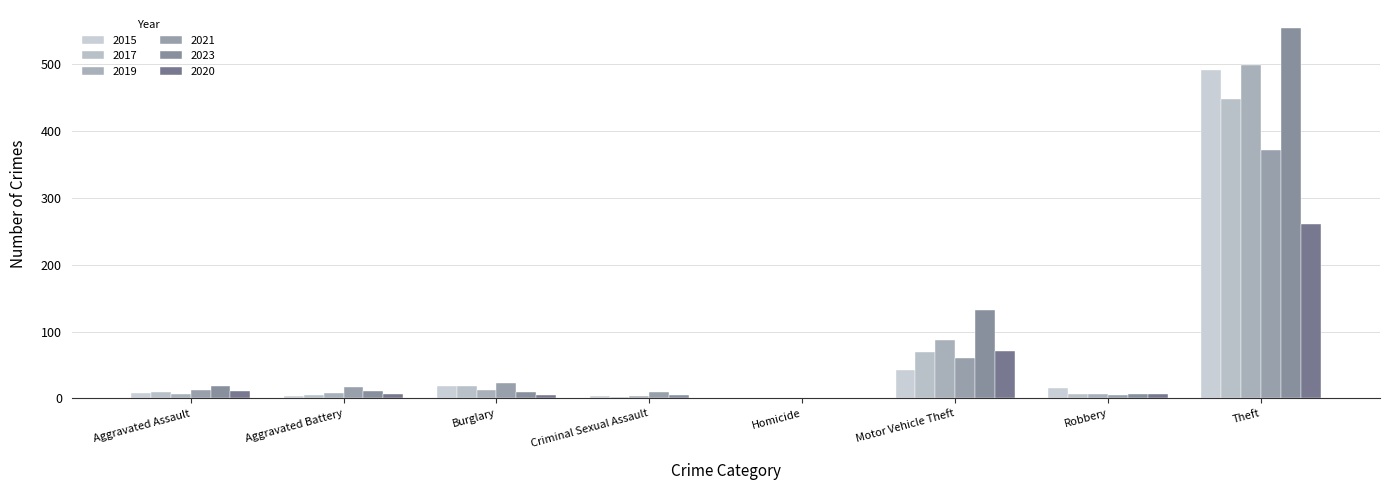

Reading left to right, list all the values displayed in this chart.

2015: Aggravated Assault=8	Aggravated Battery=3	Burglary=19	Criminal Sexual Assault=4	Homicide=1	Motor Vehicle Theft=43	Robbery=15	Theft=491
2017: Aggravated Assault=10	Aggravated Battery=5	Burglary=18	Criminal Sexual Assault=2	Homicide=1	Motor Vehicle Theft=69	Robbery=6	Theft=447
2019: Aggravated Assault=7	Aggravated Battery=8	Burglary=12	Criminal Sexual Assault=4	Homicide=0	Motor Vehicle Theft=87	Robbery=6	Theft=499
2021: Aggravated Assault=12	Aggravated Battery=17	Burglary=23	Criminal Sexual Assault=9	Homicide=0	Motor Vehicle Theft=60	Robbery=5	Theft=371
2023: Aggravated Assault=19	Aggravated Battery=11	Burglary=9	Criminal Sexual Assault=5	Homicide=0	Motor Vehicle Theft=132	Robbery=7	Theft=553
2020: Aggravated Assault=11	Aggravated Battery=6	Burglary=5	Criminal Sexual Assault=1	Homicide=0	Motor Vehicle Theft=71	Robbery=6	Theft=261